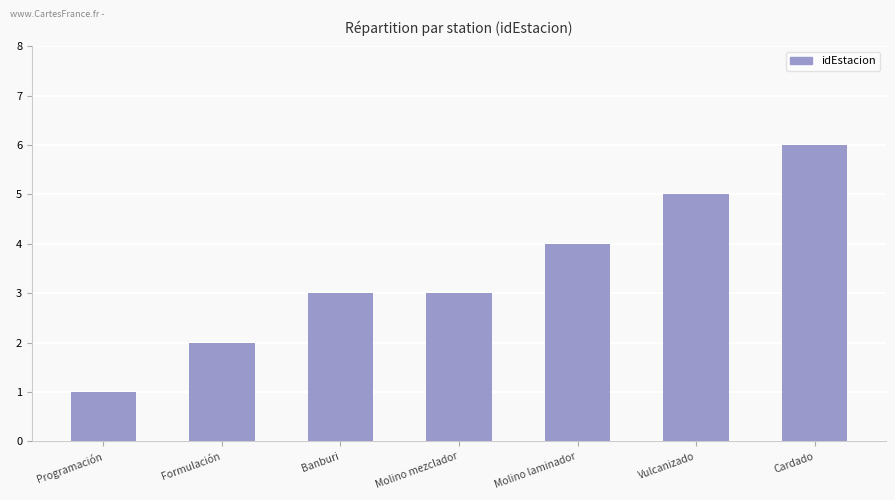

What is the change in value from Molino mezclador to Molino laminador?

+1